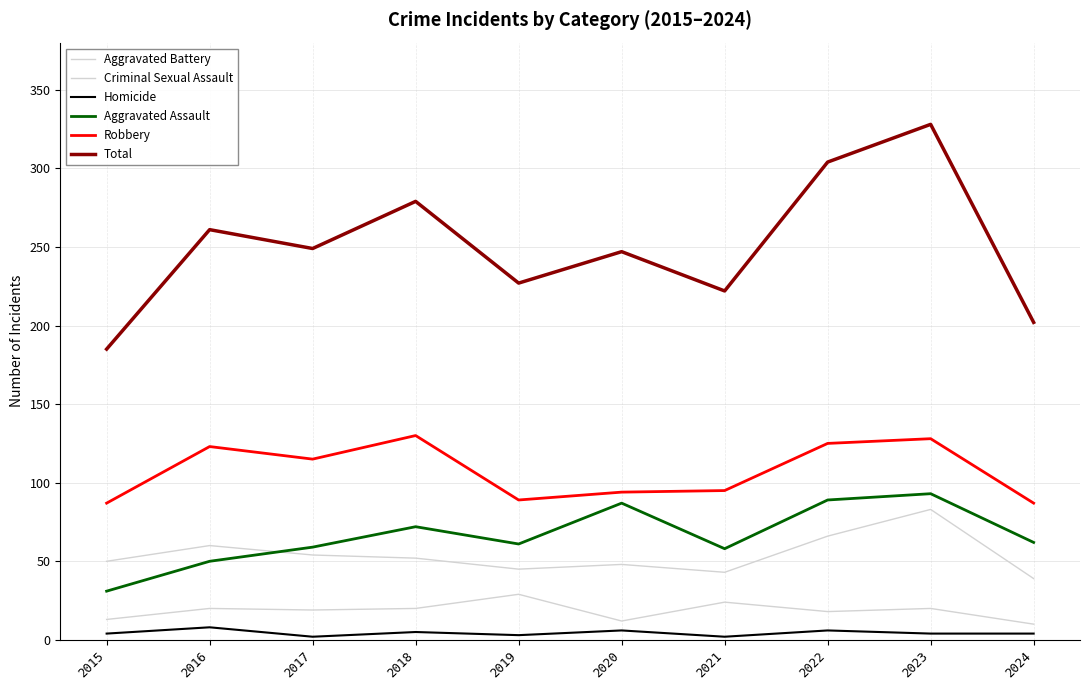

Does the chart have visible grid lines?

Yes